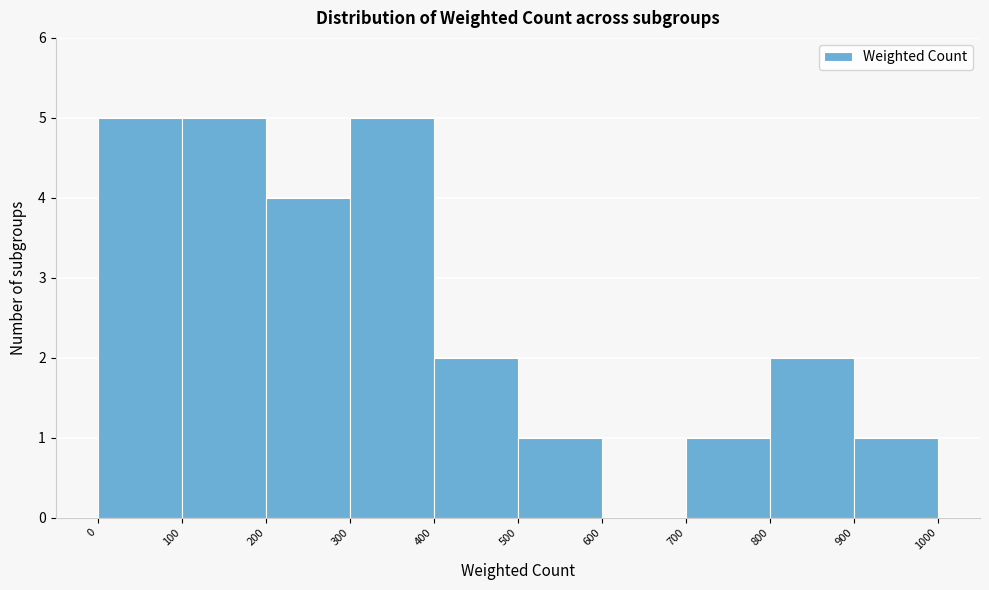

Reading left to right, transcribe this chart: for each bar, give the range it covers on the x-axis and its height. The values are not printed on the chart, so give them approximately, as read against the axis.

0 to 100: 5
100 to 200: 5
200 to 300: 4
300 to 400: 5
400 to 500: 2
500 to 600: 1
600 to 700: 0
700 to 800: 1
800 to 900: 2
900 to 1000: 1